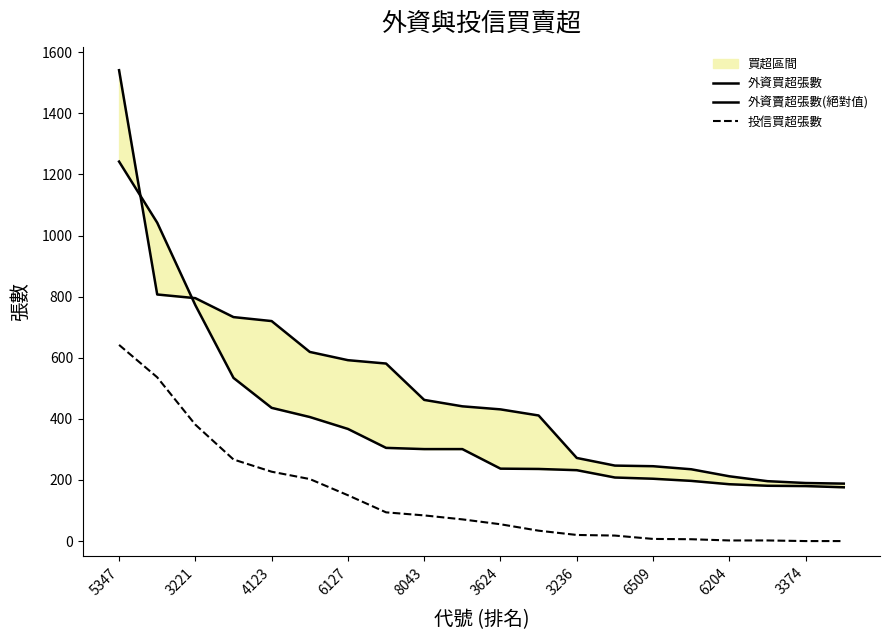

Rank the series at 3624 from highest to lowest value.

外資買超張數, 外資賣超張數(絕對值), 投信買超張數